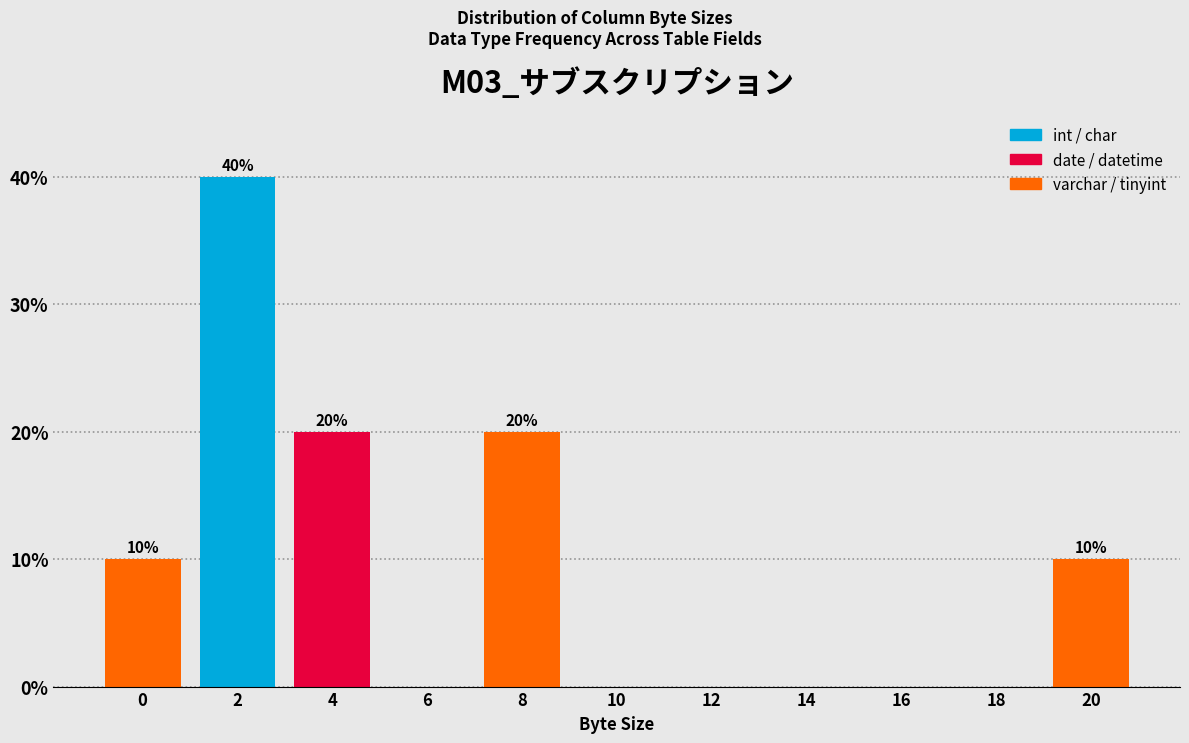

Reading right to left, transcribe all the data shown in this chart.

20=10	18=0	16=0	14=0	12=0	10=0	8=20	6=0	4=20	2=40	0=10